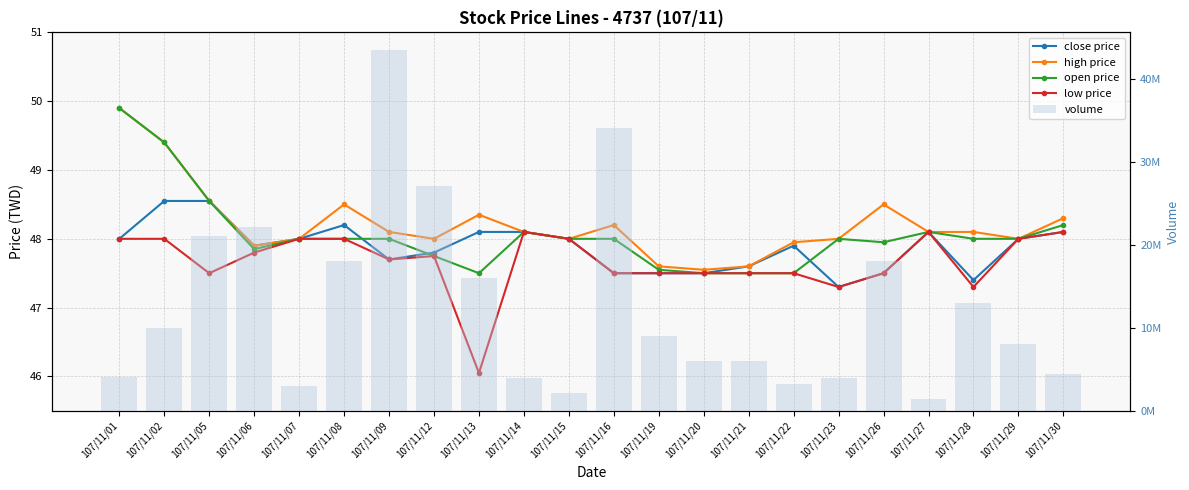

Between 107/11/05 and 107/11/27, which series saw the biggest shift?

volume